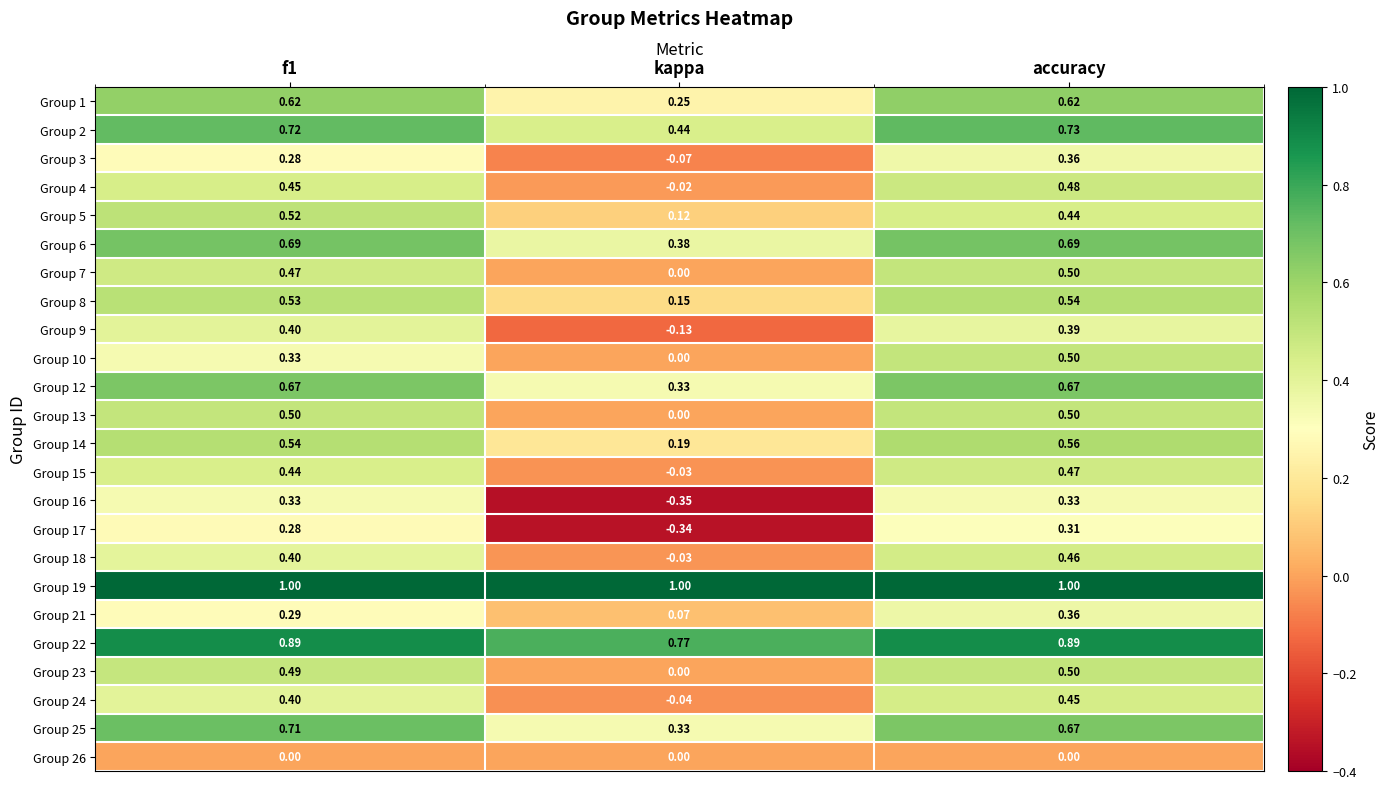

At which category is the sum across all series the highest?

accuracy